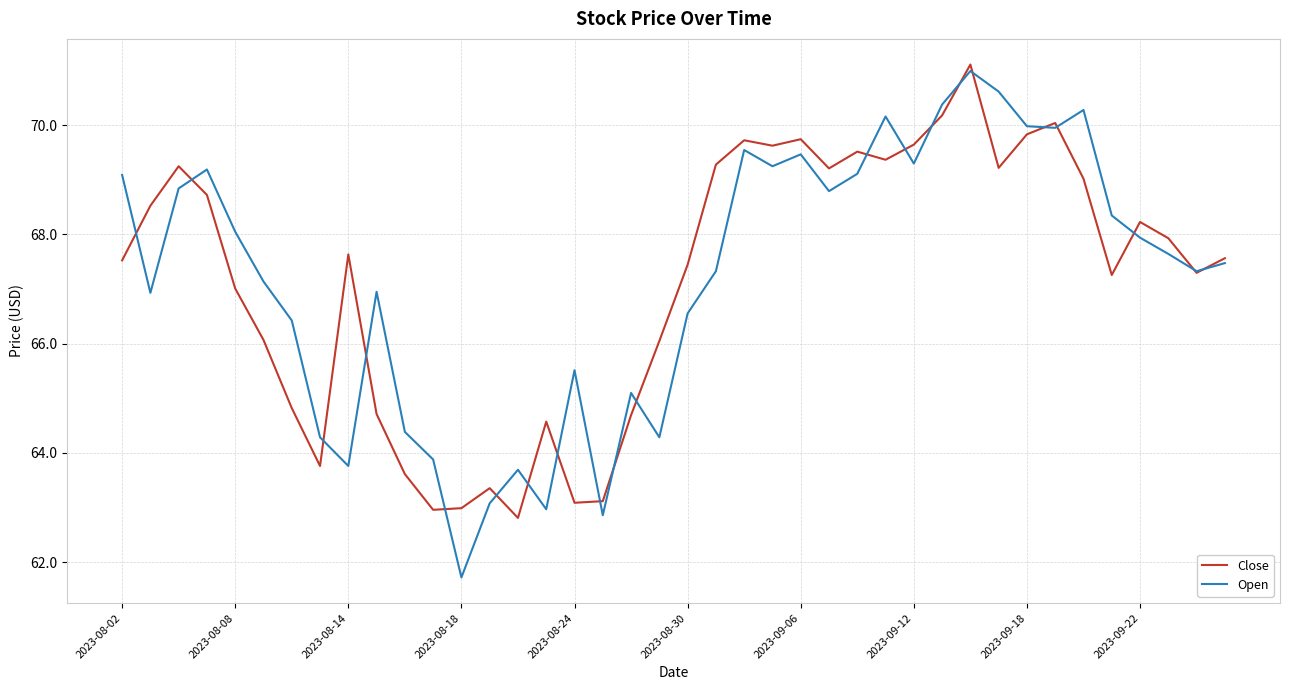

True or false: Close has more than 1 points higher than both neighbors.

True